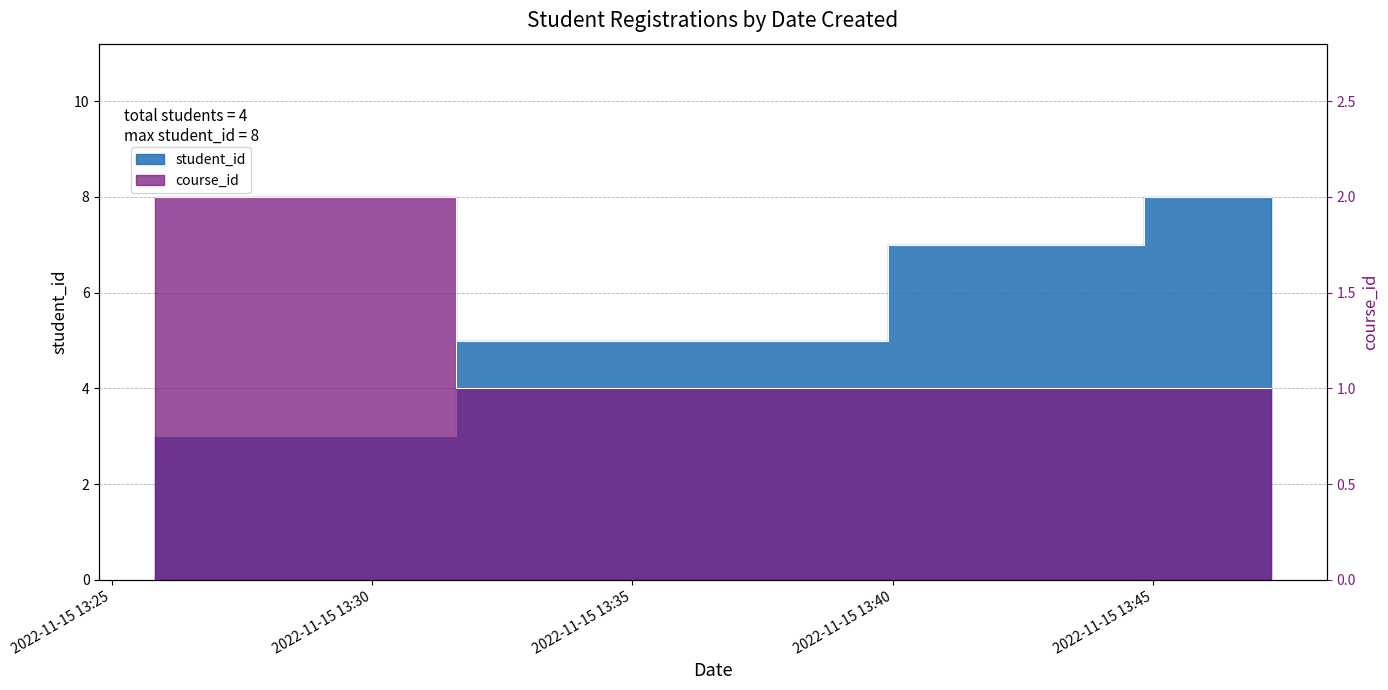

Count the course_id values in the range 1 to 2.

4